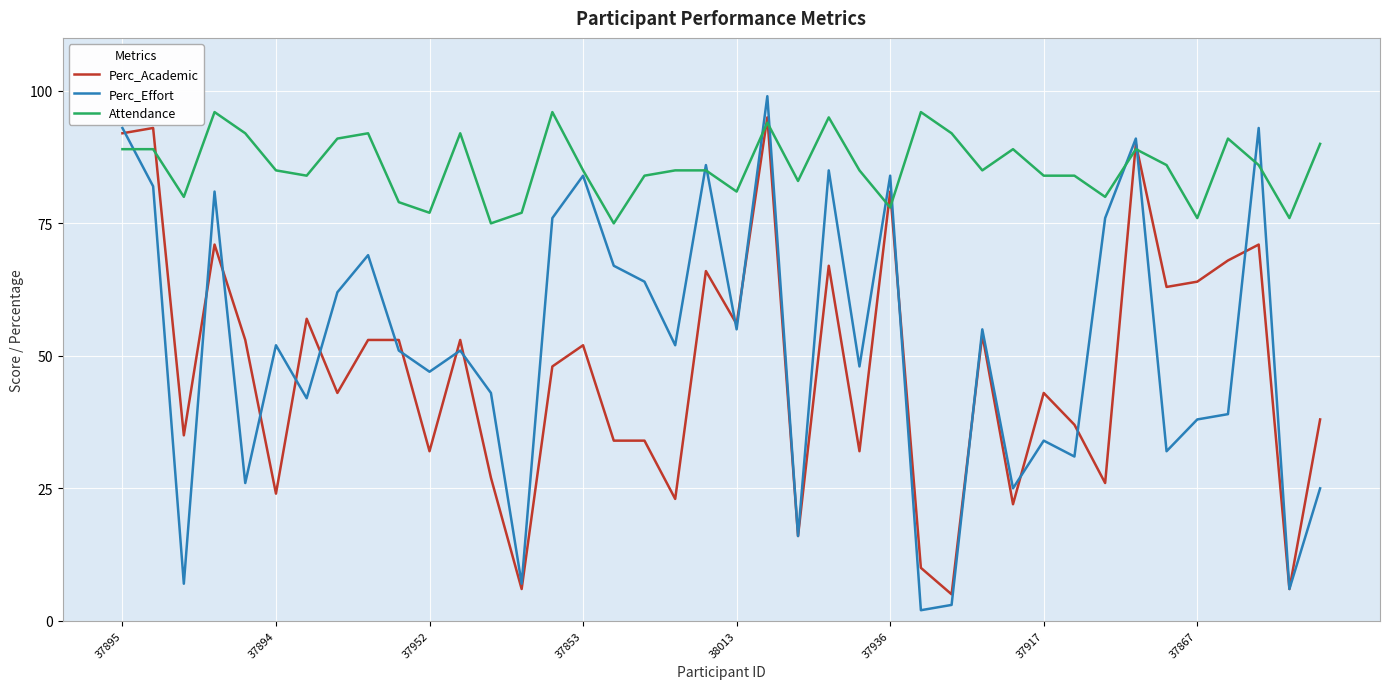

Which series has the widest spread of values?

Perc_Effort